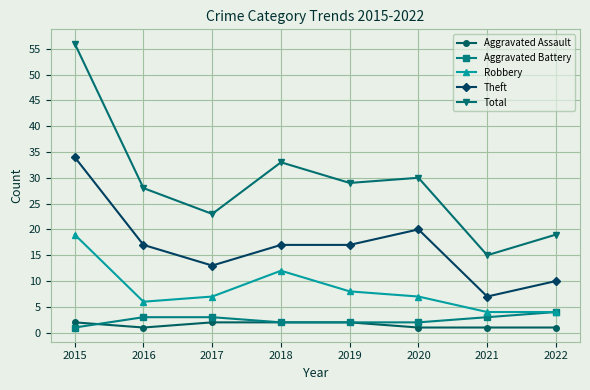

At which category does Total reach its first local peak?

2018